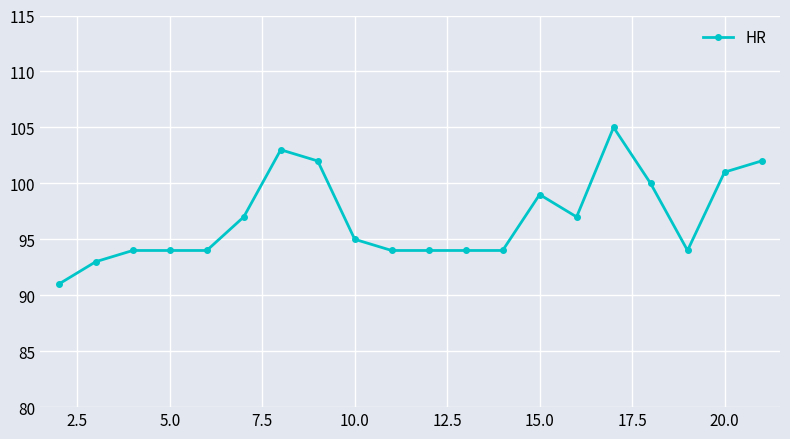

Count the number of categories in the chart.

20